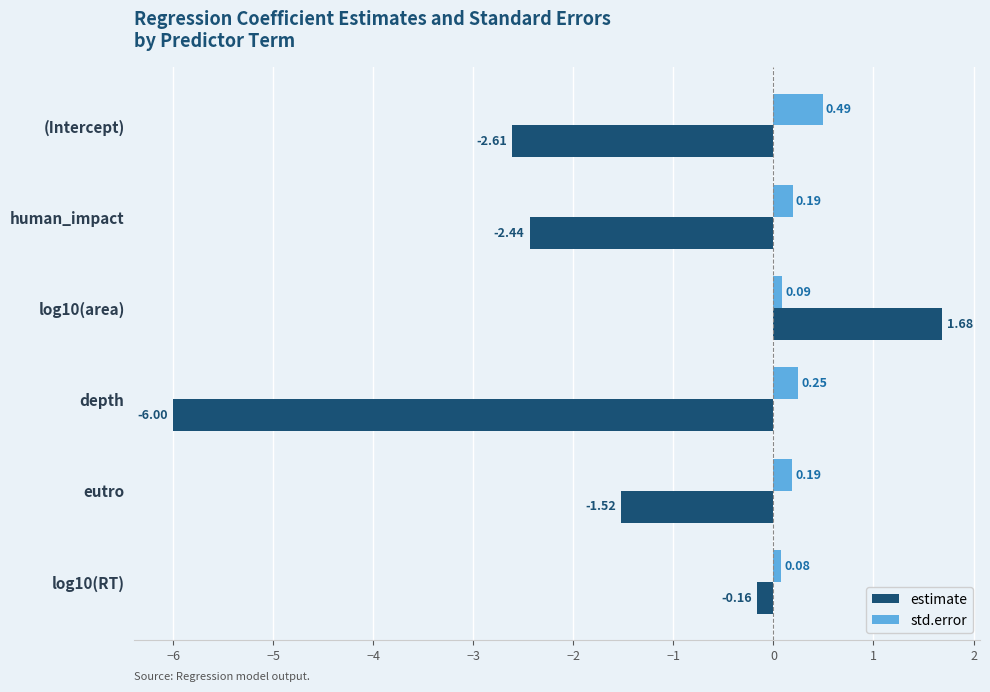

At log10(area), list the series in order from smallest to largest.

std.error, estimate